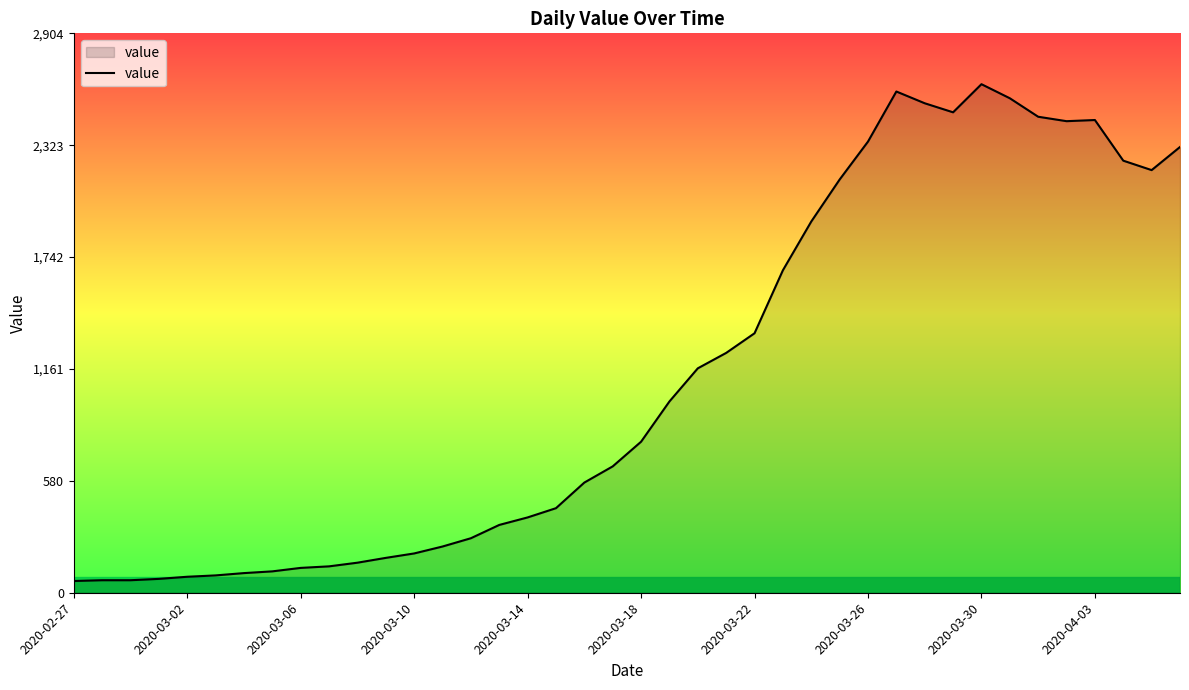

What is the minimum value shown in the chart?

61